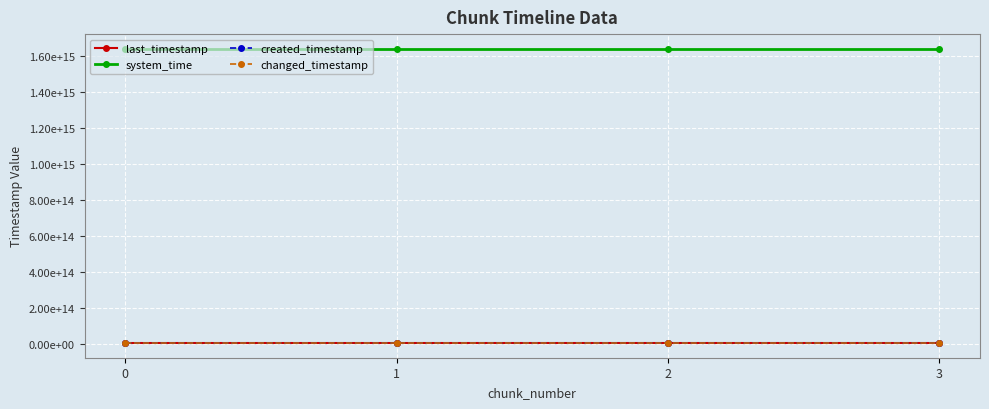

The changed_timestamp series shows 2737356187770 at 1. True or false?

True